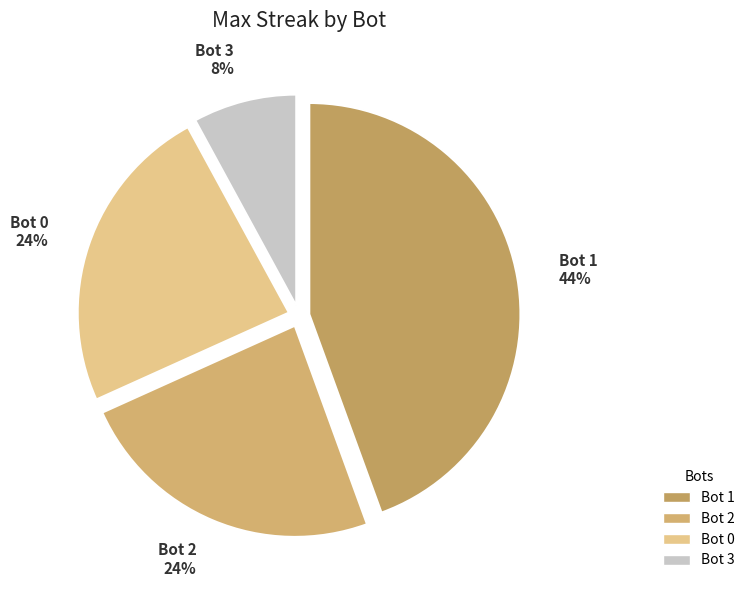

Count the number of slices in the pie.

4